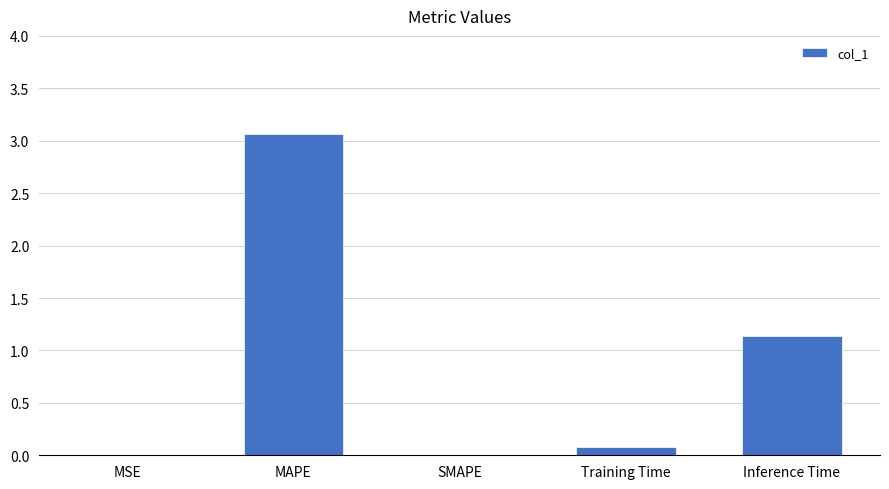

Which has a higher value, MAPE or SMAPE?

MAPE